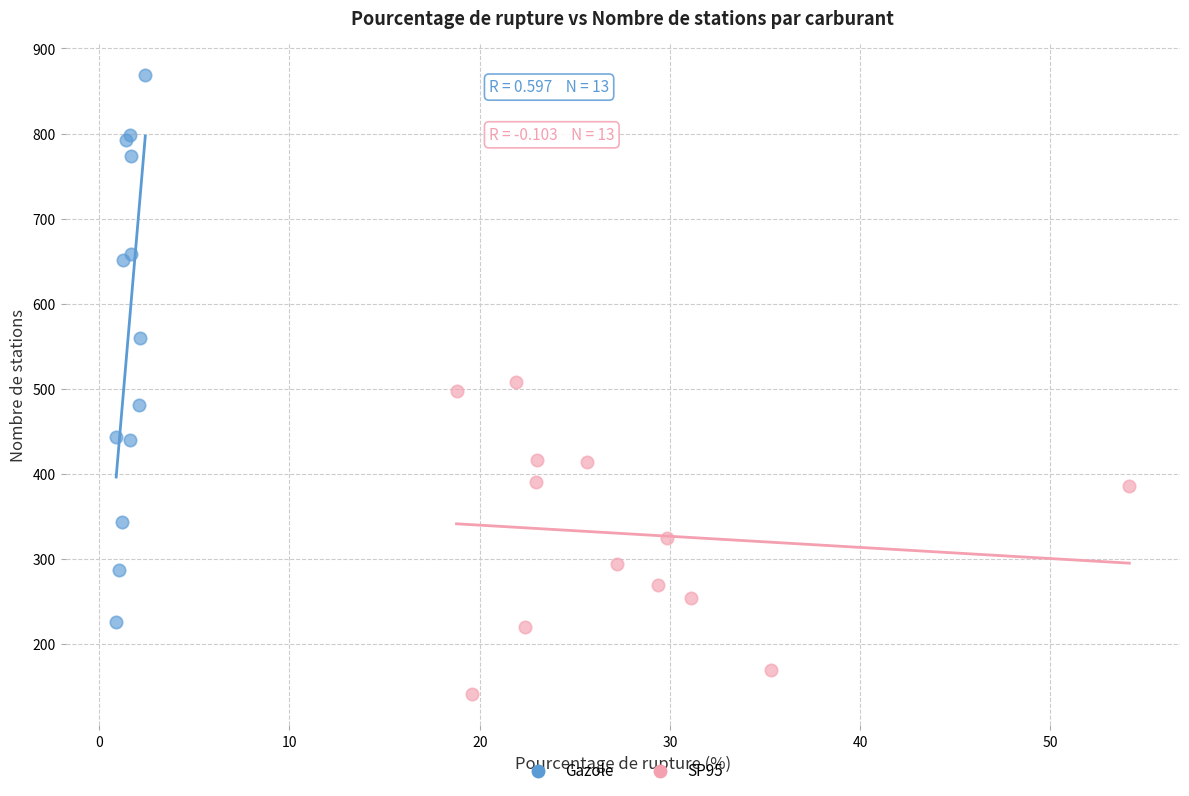

Which series reaches the maximum Y coordinate?

Gazole